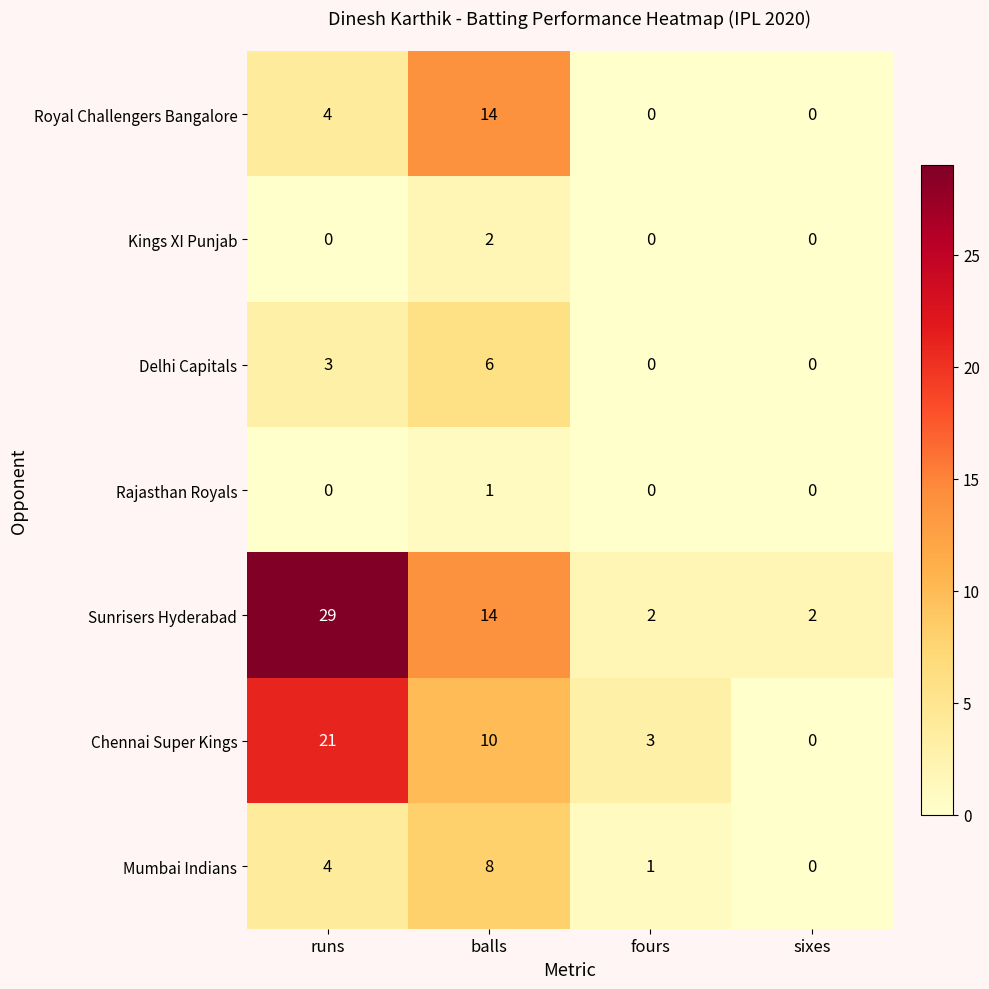

Which series has the largest range (max minus min)?

Sunrisers Hyderabad